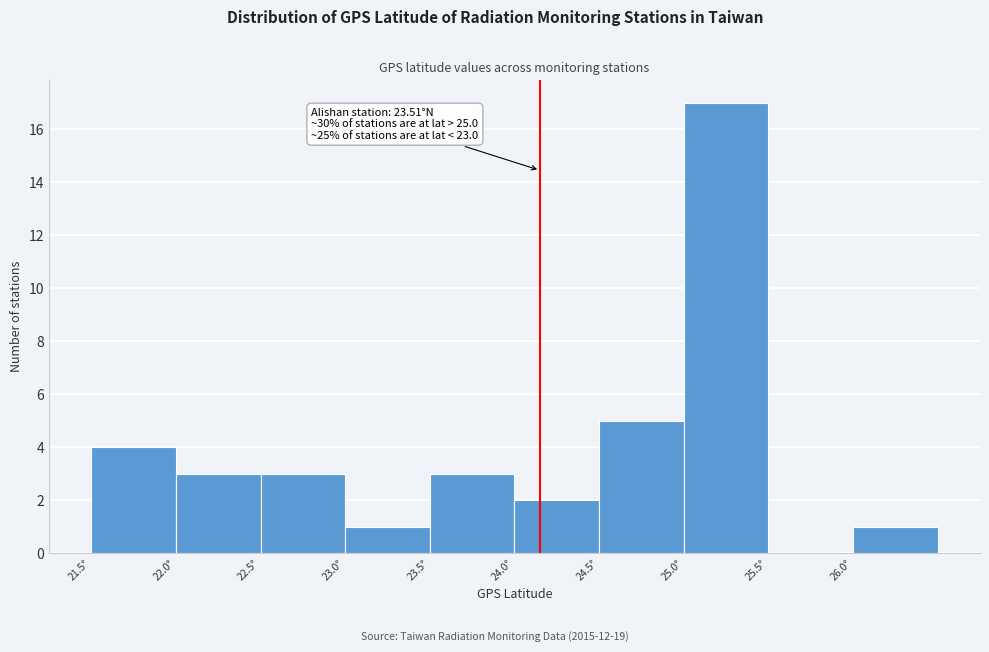

Which range on the x-axis has the tallest bar?

25.0 to 25.5